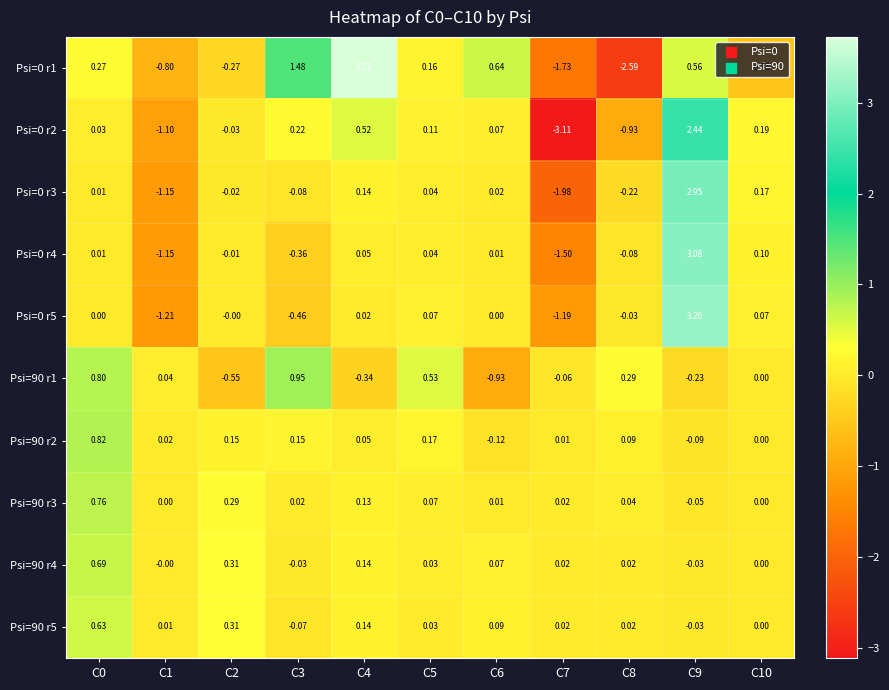

How many data points in Psi=0 r1 are less than 0?

5